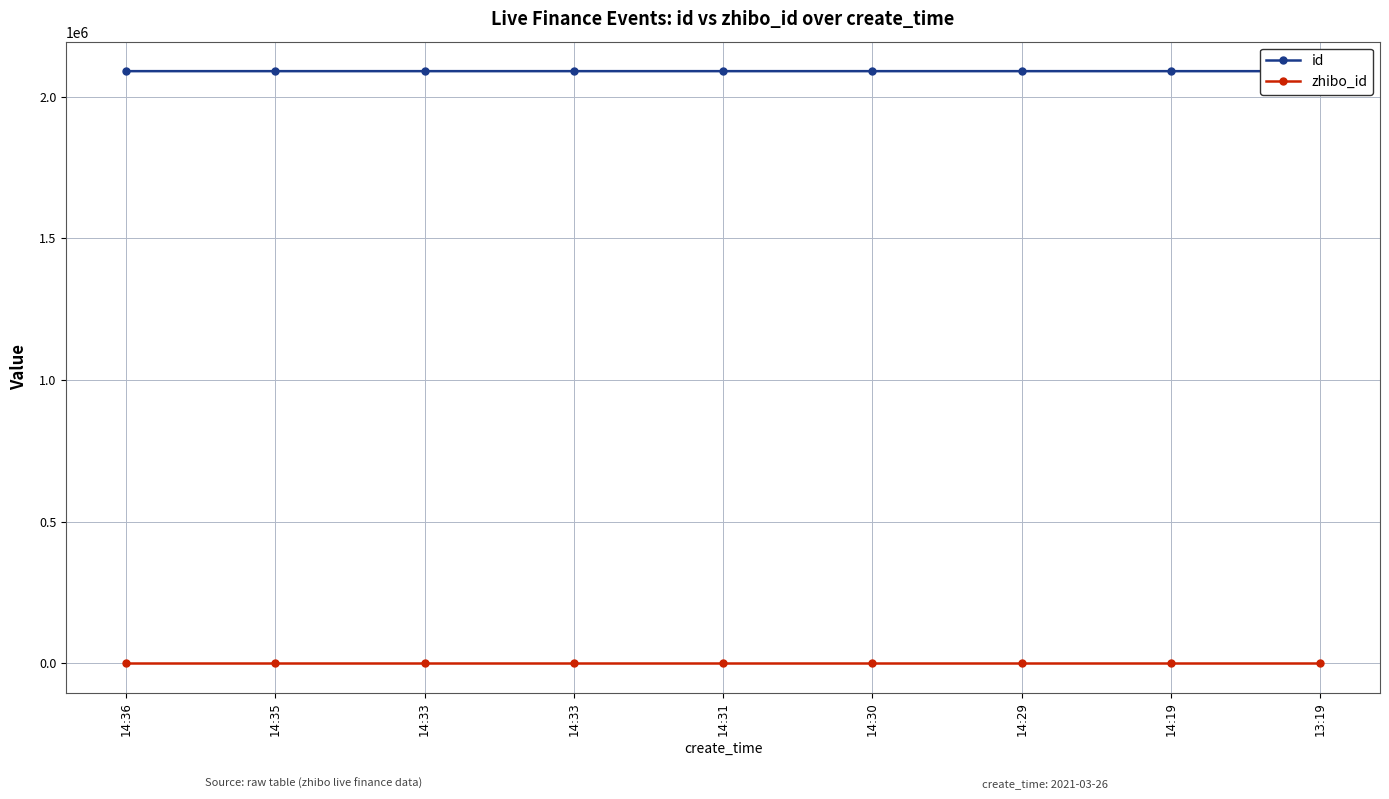

The zhibo_id series shows 152 at 14:19. True or false?

True